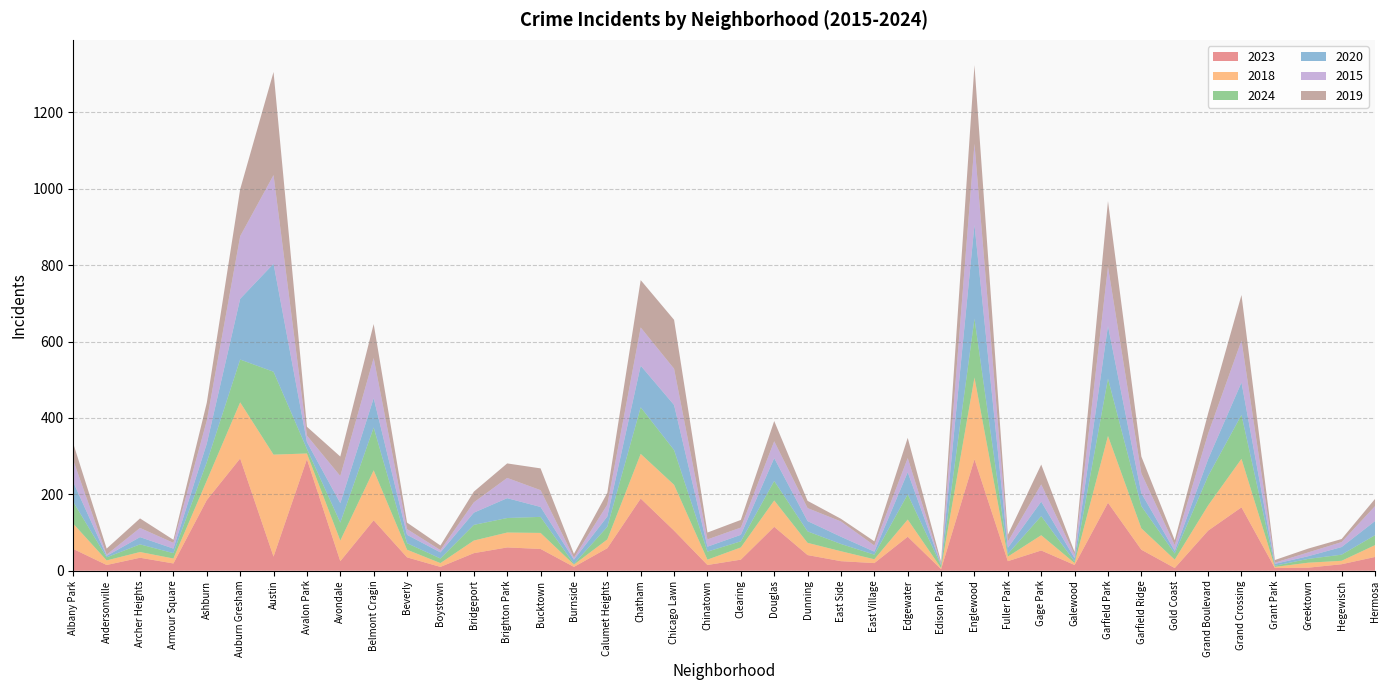

Reading right to left, extract all data points from this chart.

2023: Hermosa=36	Hegewisch=17	Greektown=8	Grant Park=7	Grand Crossing=166	Grand Boulevard=105	Gold Coast=7	Garfield Ridge=55	Garfield Park=178	Galewood=15	Gage Park=53	Fuller Park=25	Englewood=292	Edison Park=4	Edgewater=89	East Village=20	East Side=25	Dunning=41	Douglas=115	Clearing=29	Chinatown=15	Chicago Lawn=105	Chatham=189	Calumet Heights=59	Burnside=10	Bucktown=57	Brighton Park=61	Bridgeport=46	Boystown=10	Beverly=35	Belmont Cragin=132	Avondale=25	Avalon Park=292	Austin=37	Auburn Gresham=294	Ashburn=185	Armour Square=19	Archer Heights=34	Andersonville=15	Albany Park=57
2018: Hermosa=31	Hegewisch=9	Greektown=13	Grant Park=3	Grand Crossing=127	Grand Boulevard=66	Gold Coast=22	Garfield Ridge=56	Garfield Park=175	Galewood=5	Gage Park=40	Fuller Park=12	Englewood=214	Edison Park=3	Edgewater=45	East Village=10	East Side=26	Dunning=32	Douglas=69	Clearing=32	Chinatown=14	Chicago Lawn=120	Chatham=117	Calumet Heights=23	Burnside=6	Bucktown=42	Brighton Park=39	Bridgeport=33	Boystown=10	Beverly=20	Belmont Cragin=131	Avondale=54	Avalon Park=15	Austin=267	Auburn Gresham=147	Ashburn=51	Armour Square=13	Archer Heights=15	Andersonville=12	Albany Park=66
2024: Hermosa=26	Hegewisch=16	Greektown=10	Grant Park=3	Grand Crossing=115	Grand Boulevard=77	Gold Coast=16	Garfield Ridge=58	Garfield Park=150	Galewood=4	Gage Park=50	Fuller Park=7	Englewood=154	Edison Park=7	Edgewater=66	East Village=12	East Side=19	Dunning=30	Douglas=51	Clearing=16	Chinatown=21	Chicago Lawn=91	Chatham=122	Calumet Heights=33	Burnside=2	Bucktown=42	Brighton Park=38	Bridgeport=41	Boystown=12	Beverly=17	Belmont Cragin=112	Avondale=47	Avalon Park=12	Austin=217	Auburn Gresham=112	Ashburn=48	Armour Square=14	Archer Heights=20	Andersonville=8	Albany Park=57
2020: Hermosa=37	Hegewisch=20	Greektown=7	Grant Park=5	Grand Crossing=85	Grand Boulevard=44	Gold Coast=7	Garfield Ridge=34	Garfield Park=138	Galewood=9	Gage Park=38	Fuller Park=16	Englewood=246	Edison Park=2	Edgewater=58	East Village=8	East Side=19	Dunning=27	Douglas=60	Clearing=17	Chinatown=13	Chicago Lawn=118	Chatham=109	Calumet Heights=27	Burnside=11	Bucktown=26	Brighton Park=52	Bridgeport=32	Boystown=16	Beverly=22	Belmont Cragin=77	Avondale=51	Avalon Park=18	Austin=283	Auburn Gresham=159	Ashburn=49	Armour Square=12	Archer Heights=19	Andersonville=4	Albany Park=52
2015: Hermosa=39	Hegewisch=13	Greektown=10	Grant Park=3	Grand Crossing=110	Grand Boulevard=67	Gold Coast=15	Garfield Ridge=52	Garfield Park=155	Galewood=9	Gage Park=45	Fuller Park=16	Englewood=212	Edison Park=2	Edgewater=37	East Village=16	East Side=40	Dunning=34	Douglas=44	Clearing=19	Chinatown=19	Chicago Lawn=95	Chatham=100	Calumet Heights=31	Burnside=5	Bucktown=44	Brighton Park=53	Bridgeport=27	Boystown=6	Beverly=15	Belmont Cragin=105	Avondale=71	Avalon Park=17	Austin=232	Auburn Gresham=164	Ashburn=60	Armour Square=15	Archer Heights=24	Andersonville=3	Albany Park=57
2019: Hermosa=19	Hegewisch=8	Greektown=10	Grant Park=7	Grand Crossing=119	Grand Boulevard=53	Gold Coast=13	Garfield Ridge=44	Garfield Park=172	Galewood=7	Gage Park=52	Fuller Park=18	Englewood=206	Edison Park=5	Edgewater=53	East Village=11	East Side=7	Dunning=19	Douglas=53	Clearing=20	Chinatown=18	Chicago Lawn=128	Chatham=124	Calumet Heights=31	Burnside=10	Bucktown=57	Brighton Park=38	Bridgeport=28	Boystown=12	Beverly=17	Belmont Cragin=89	Avondale=51	Avalon Park=23	Austin=270	Auburn Gresham=123	Ashburn=47	Armour Square=8	Archer Heights=25	Andersonville=16	Albany Park=44